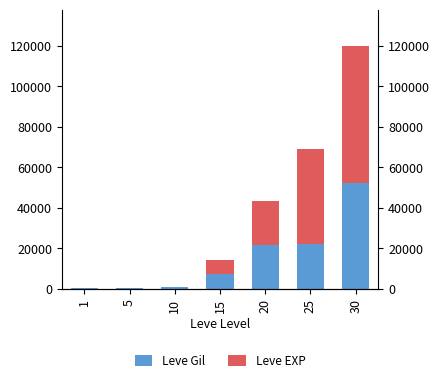

What are all the series names shown in the legend?

Leve Gil, Leve EXP